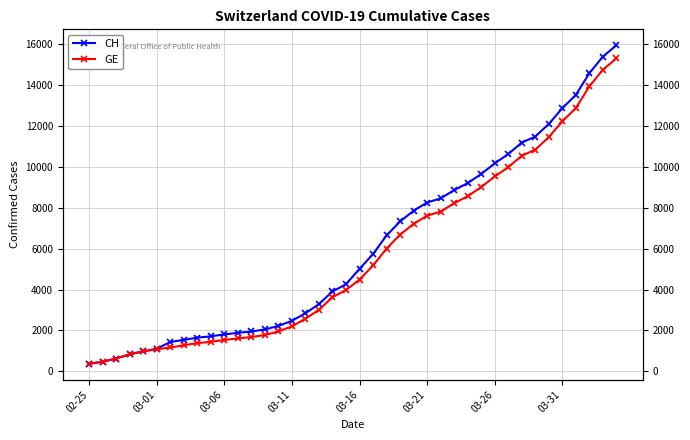

The value of CH at 03-16 is 390. True or false?

False